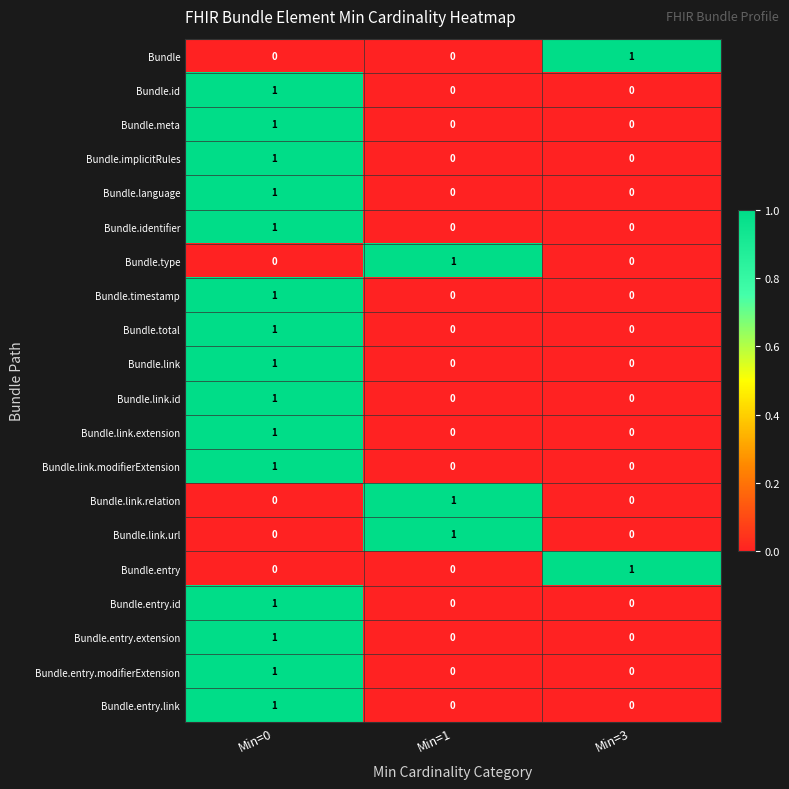

The Bundle.entry.link series shows 0 at Min=0. True or false?

False